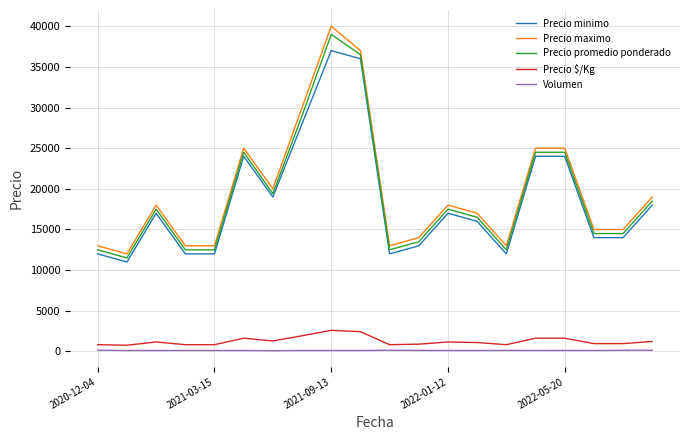

What is the maximum value shown in the chart?

40000